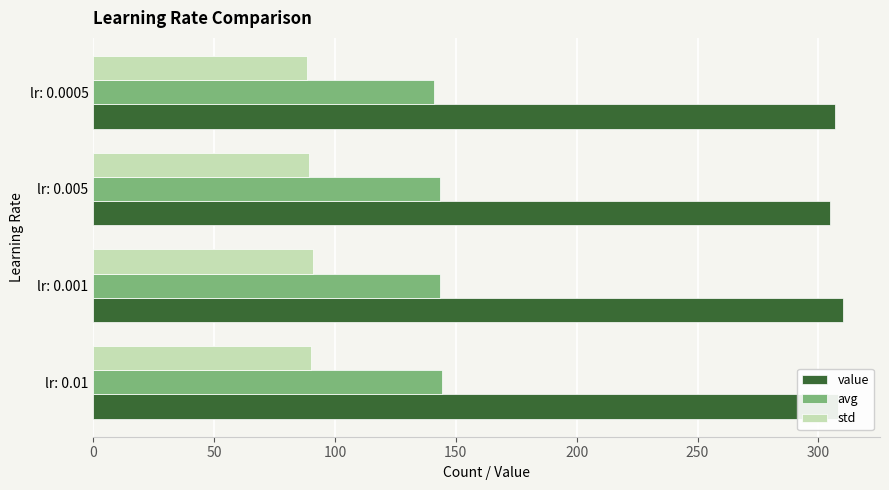

What is the greatest value displayed?

310.0